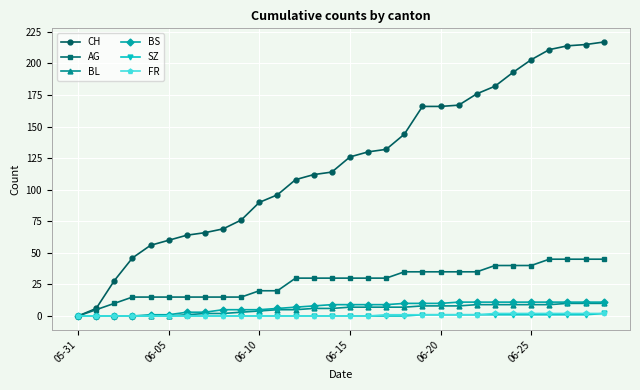

What is the average value of the BL series?

5